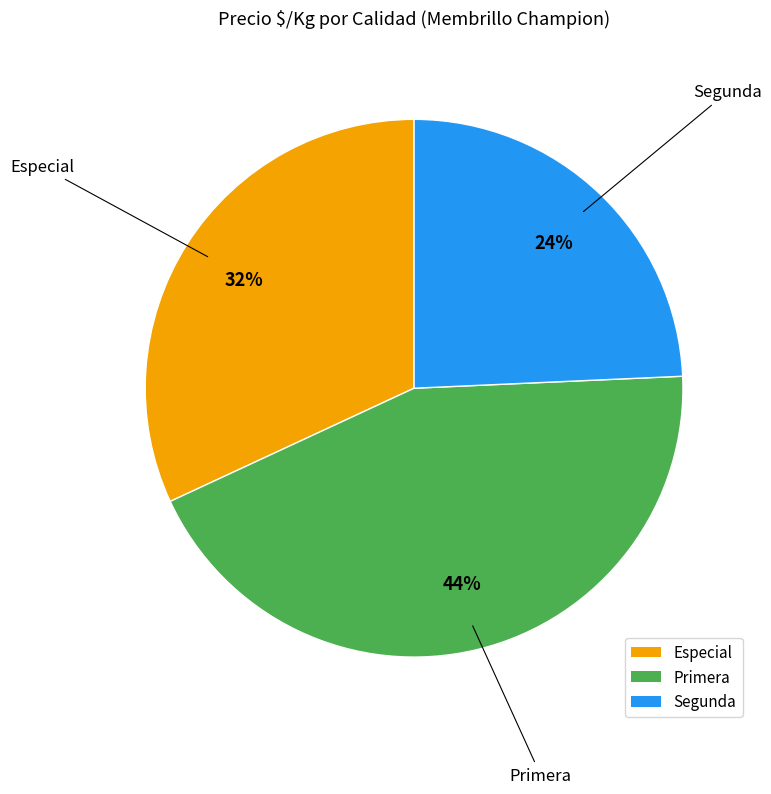

How many slices are in this pie chart?

3